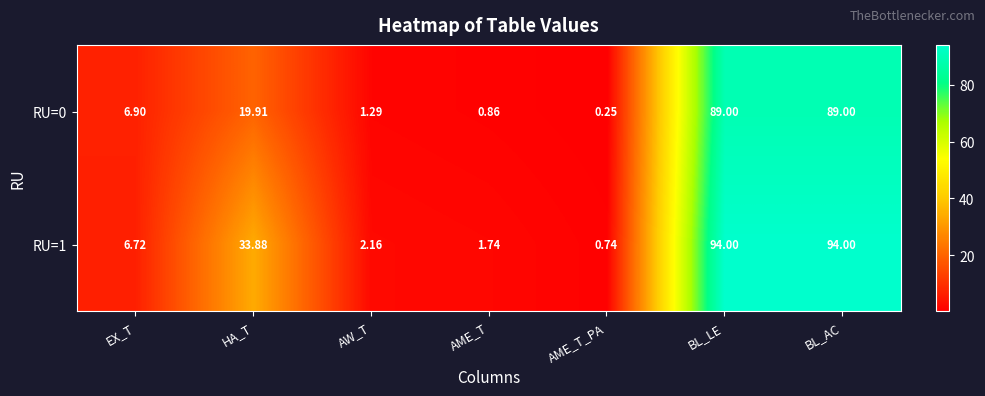

At which label does RU=1 first exceed 6?

EX_T